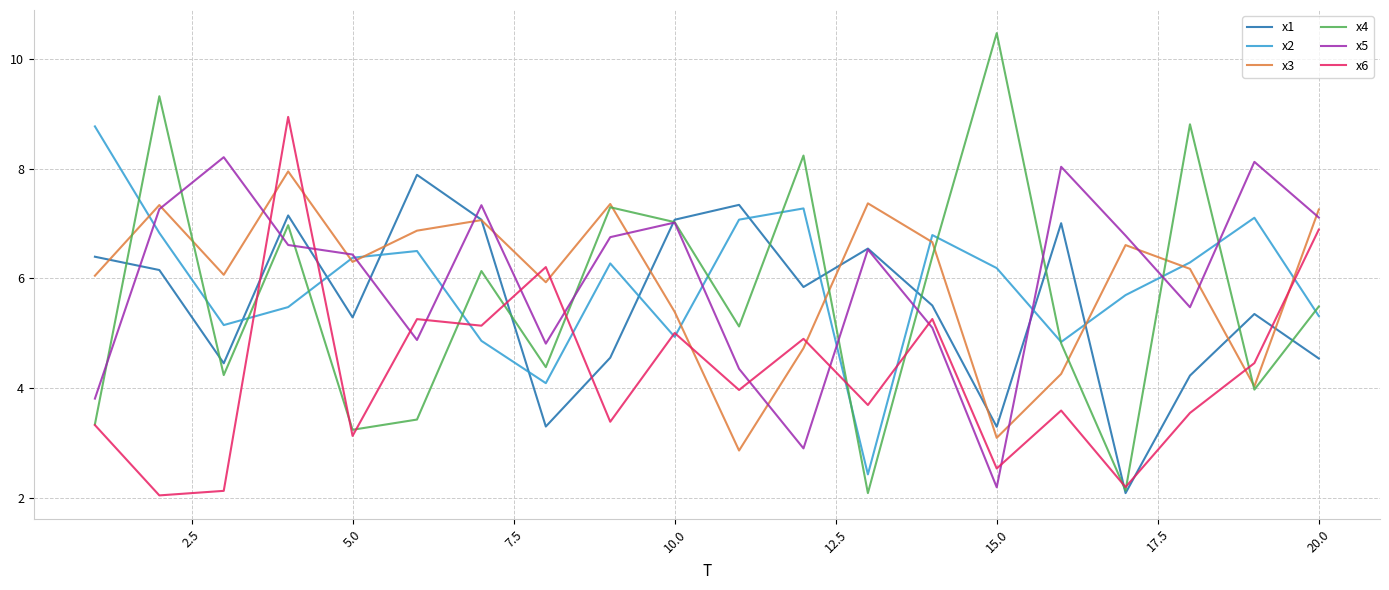

Which series has the largest range (max minus min)?

x4